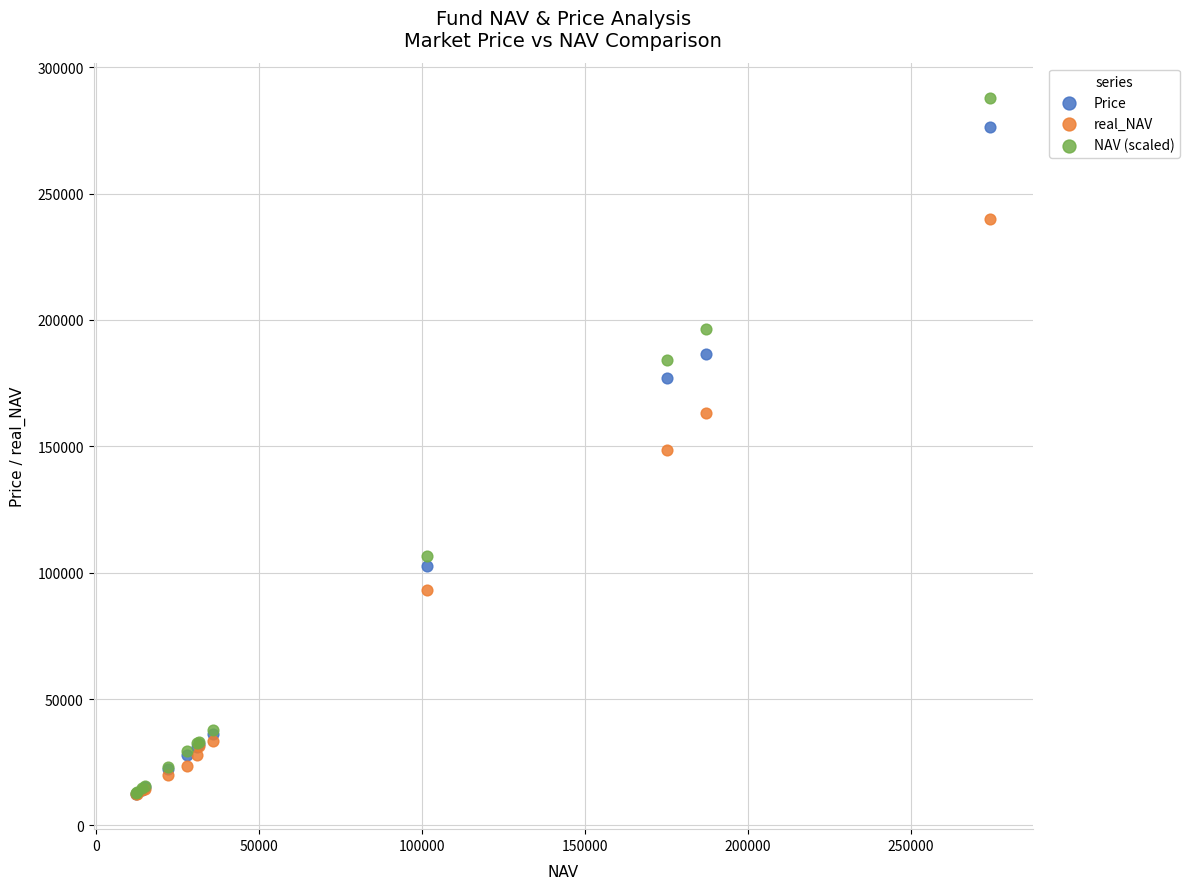

In the Price series, what Y value is closest to 144401?

177000.0